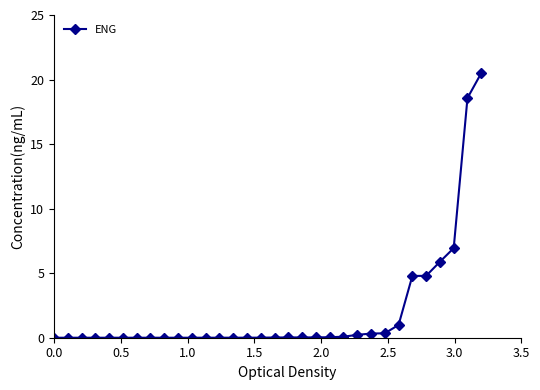

What is the difference between the maximum and minimum values?

20.5